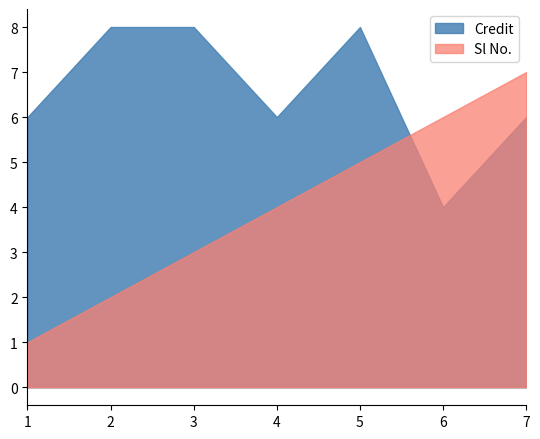

Which series has the largest total across all categories?

Credit